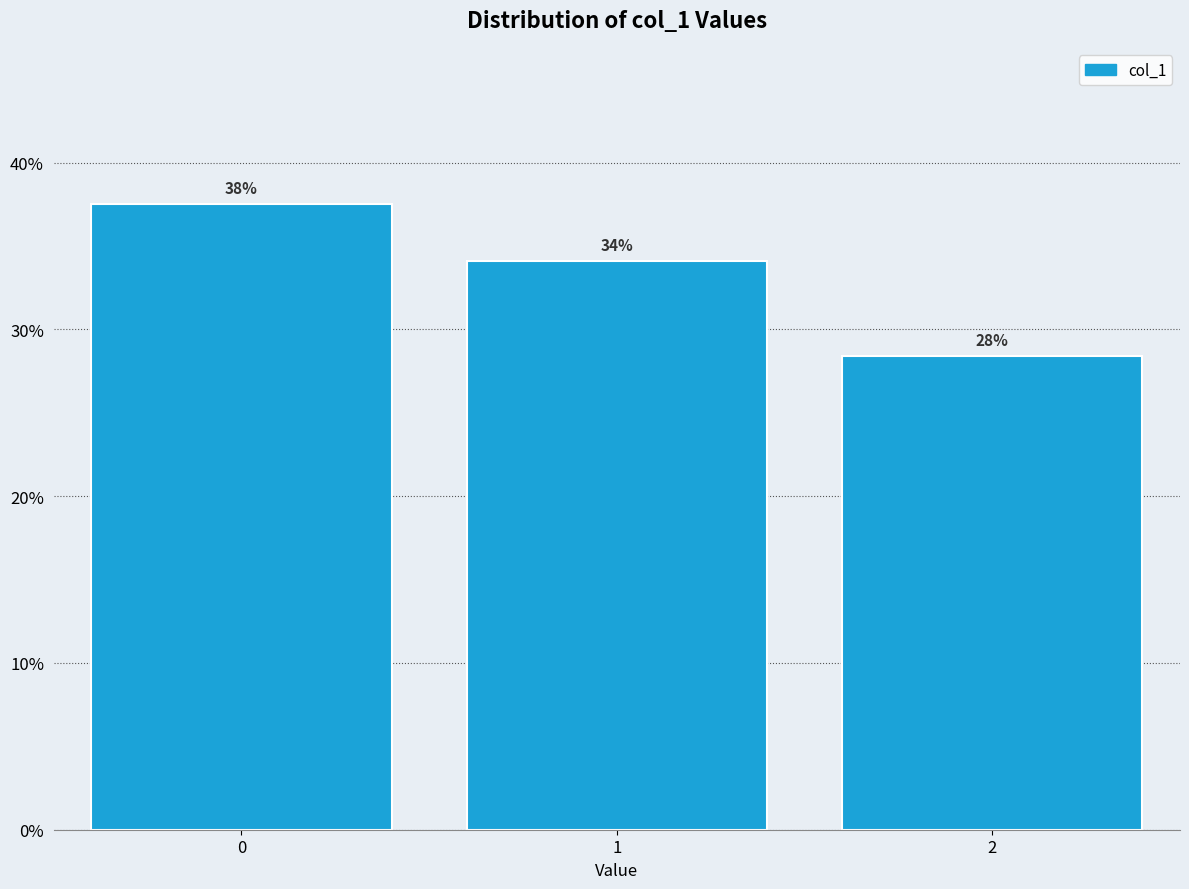

Does the chart contain any negative values?

No